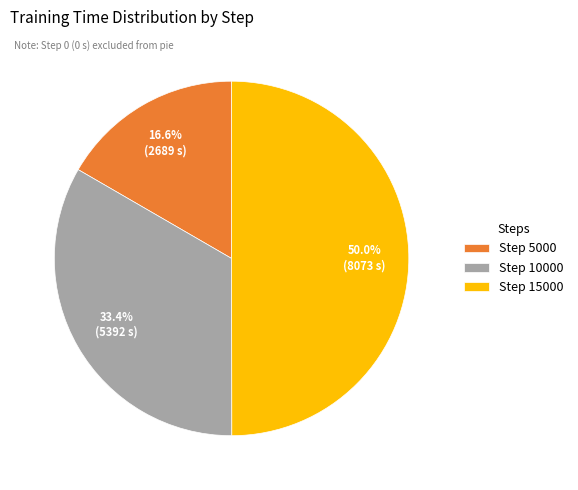

Does Step 10000 account for over 50% of the chart?

No